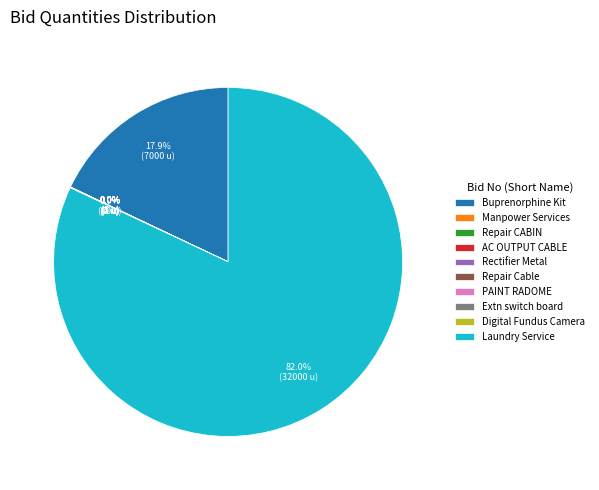

What is the largest slice in the pie chart?

Laundry Service